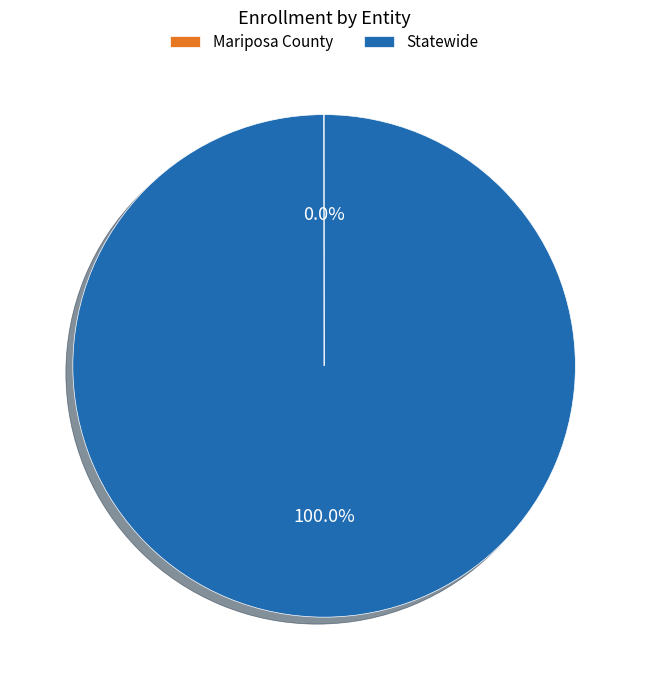

Is there a majority slice in this chart?

Yes